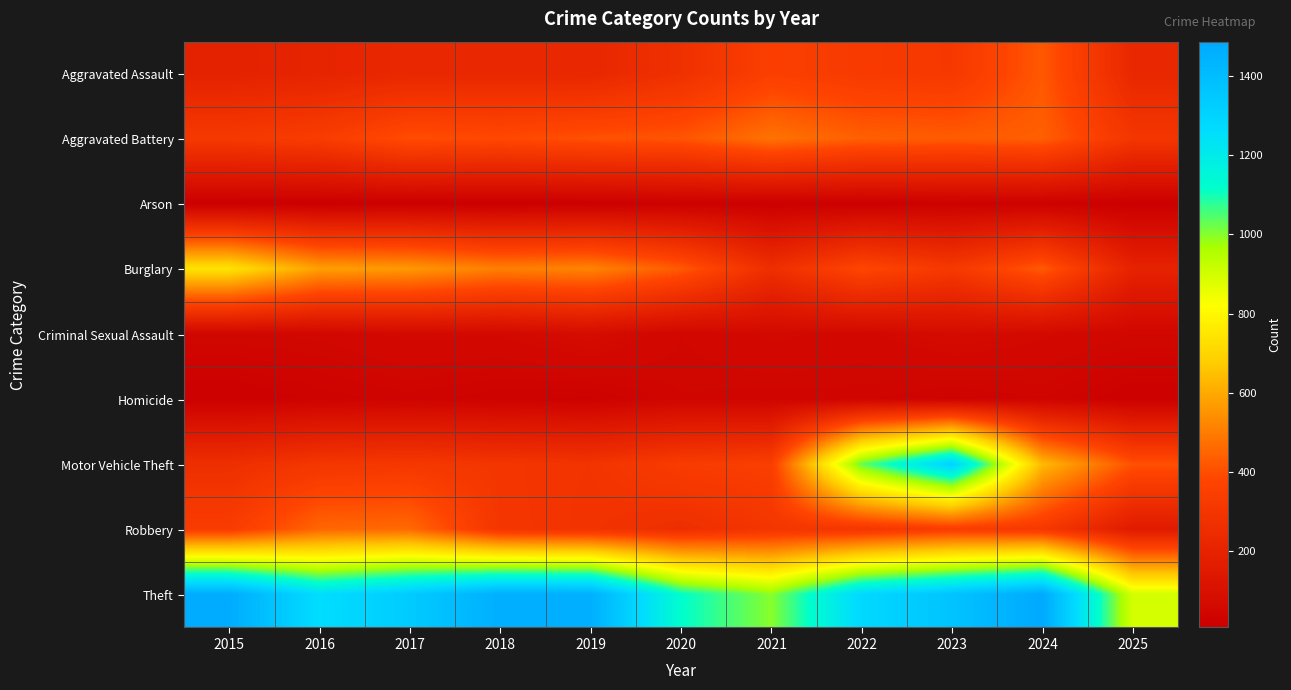

At how many categories does at least one series exceed 1028?

9